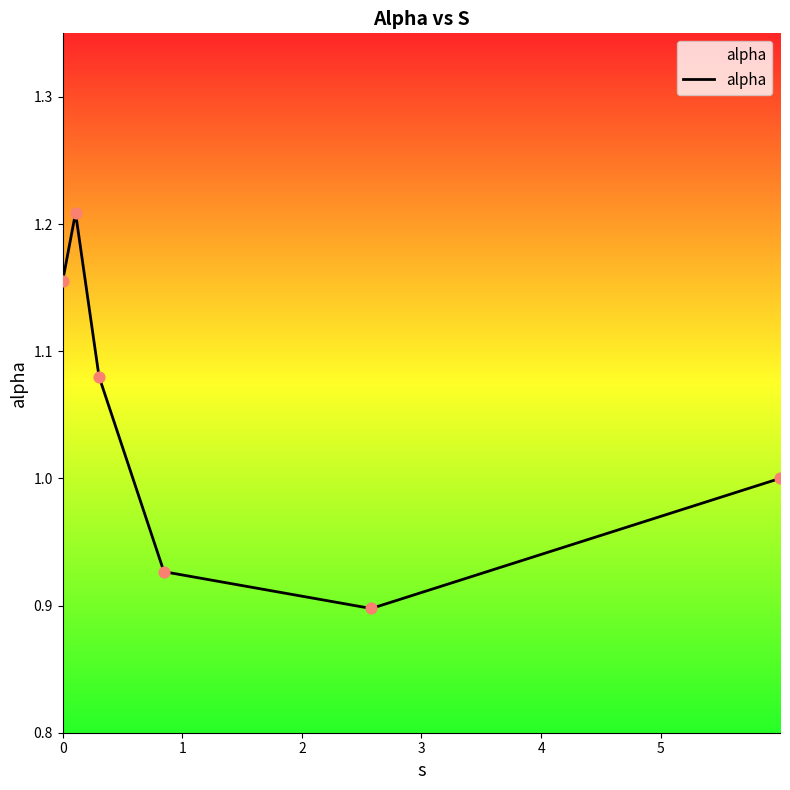

How many interior local valleys (lower than both neighbors) does the data have?

1